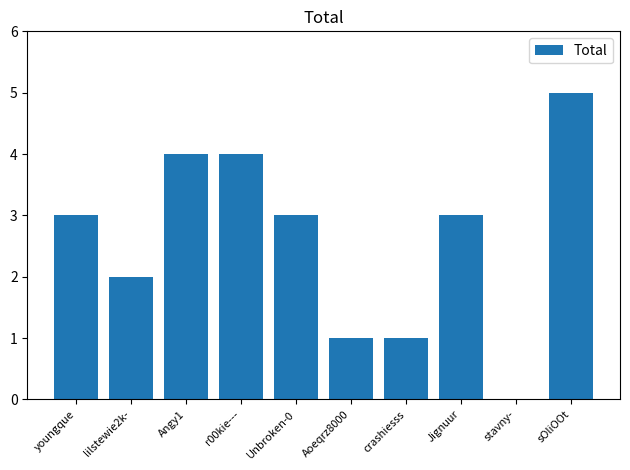

Which has a higher value, Aoeqrz8000 or Jignuur?

Jignuur